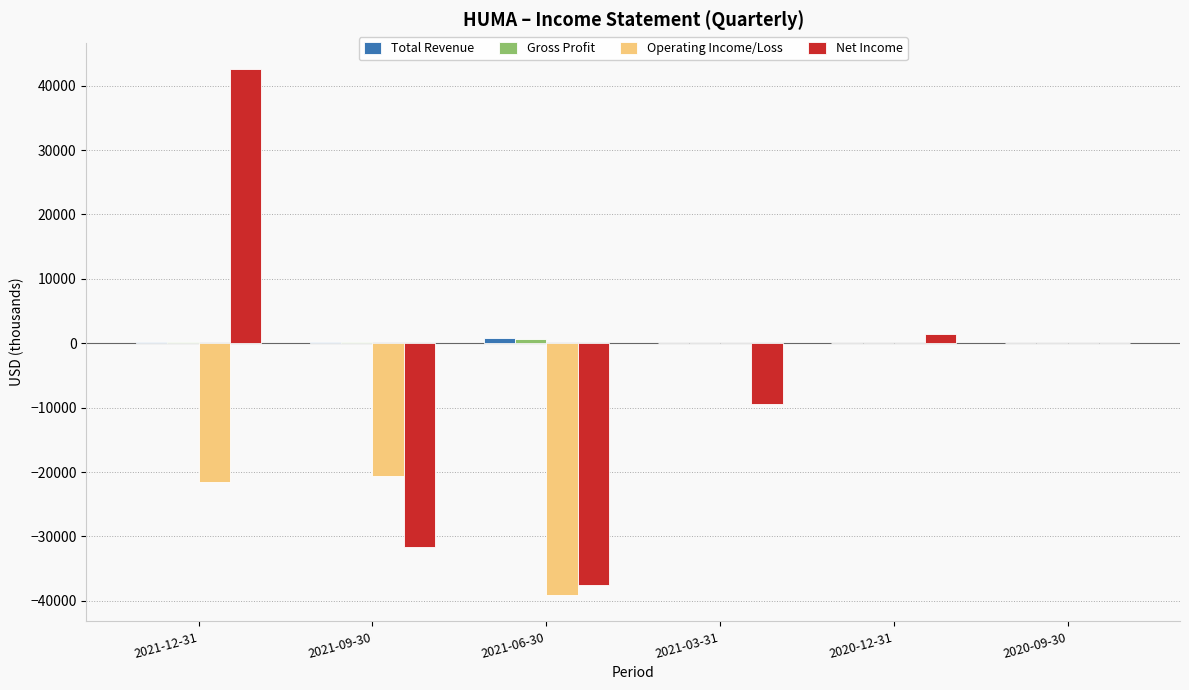

At which category is the sum across all series the highest?

2021-12-31